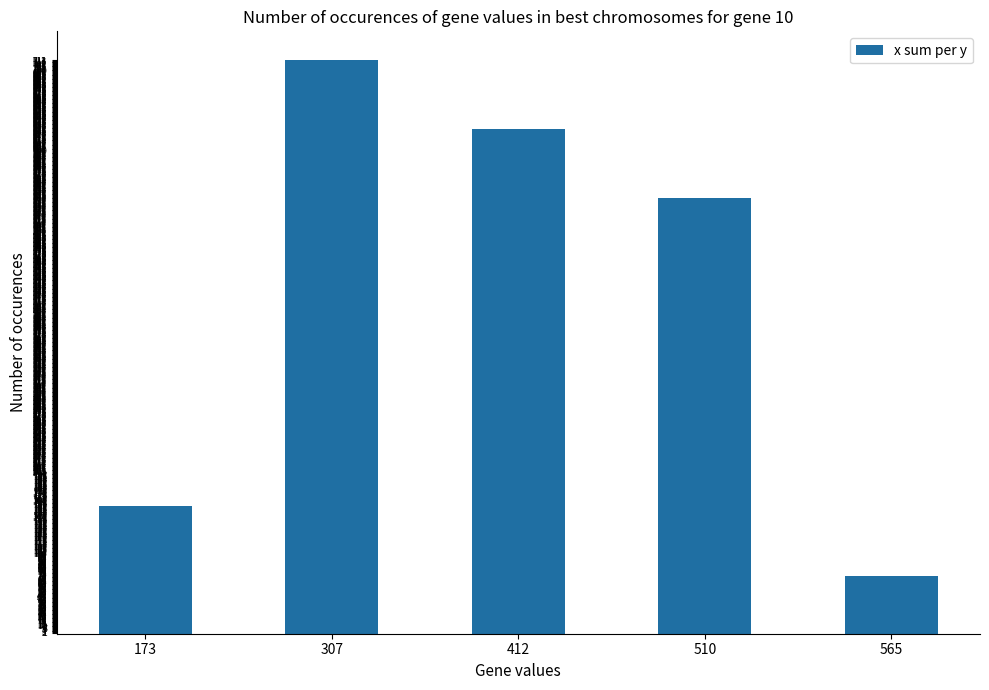

Approximately how many times larger is the value at 307 compared to 510?

1.3